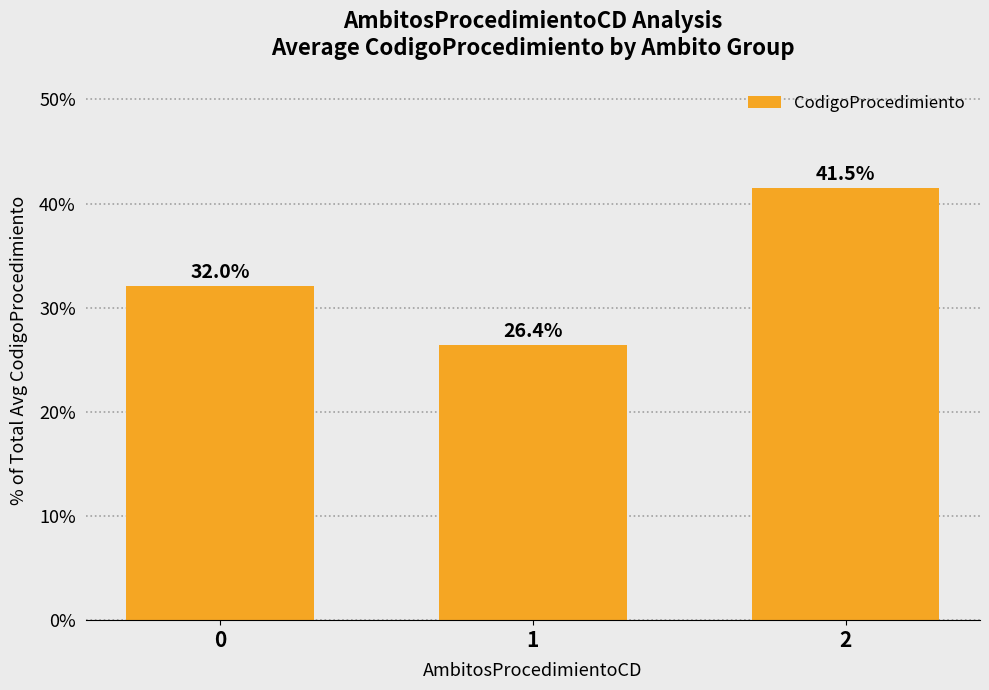

List the labels in order of value, largest first.

2, 0, 1